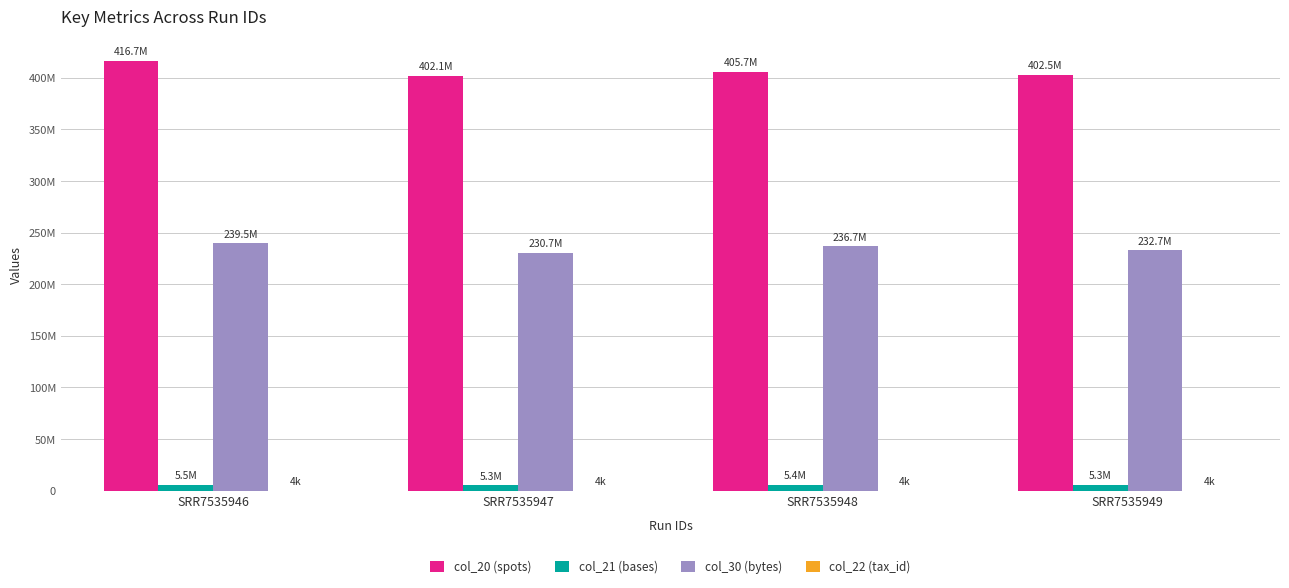

How many bars are there in each group?

4